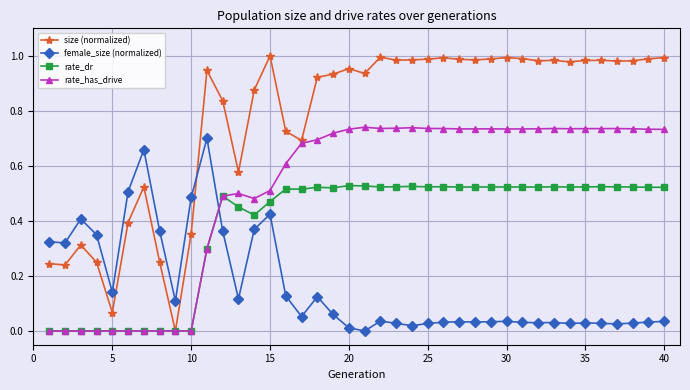

Which series has the largest range (max minus min)?

size (normalized)